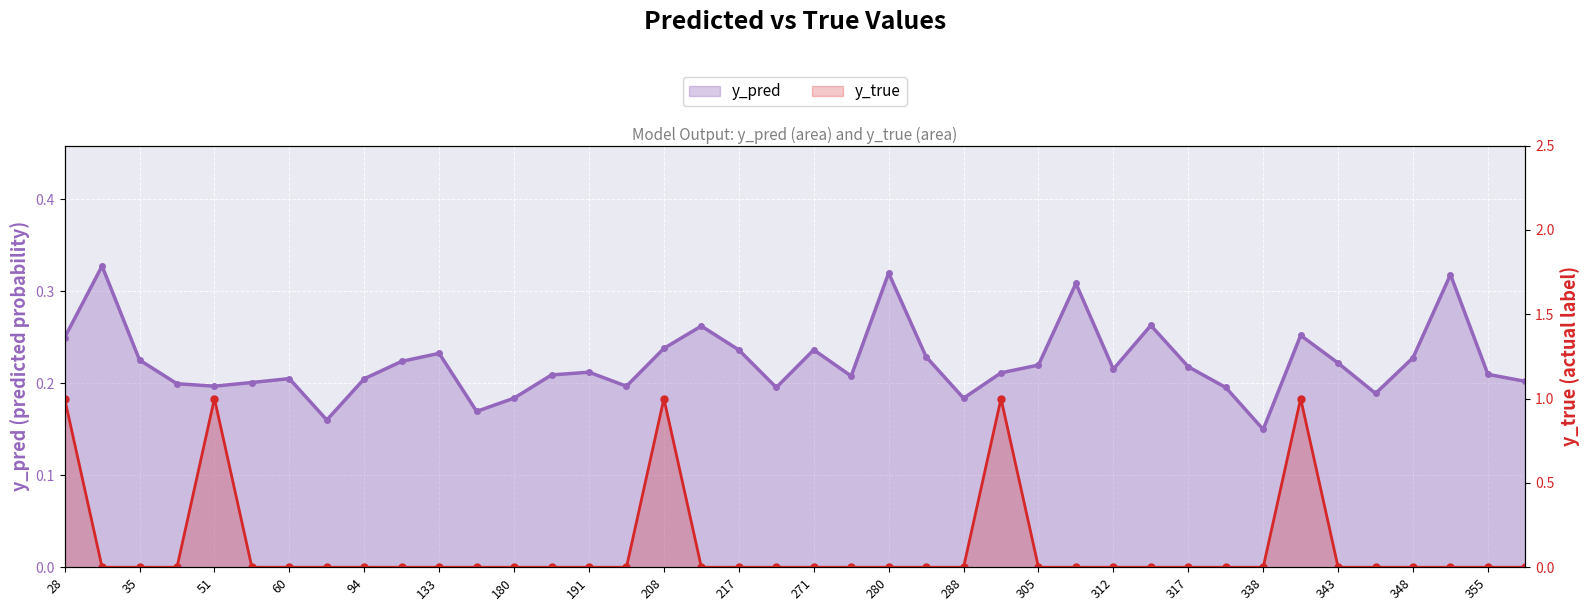

What is the difference between the maximum and minimum values in the y_true series?

1.0